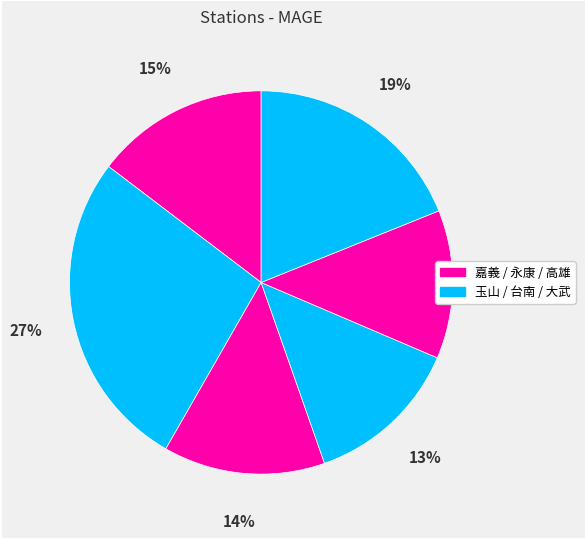

How many slices are in this pie chart?

6